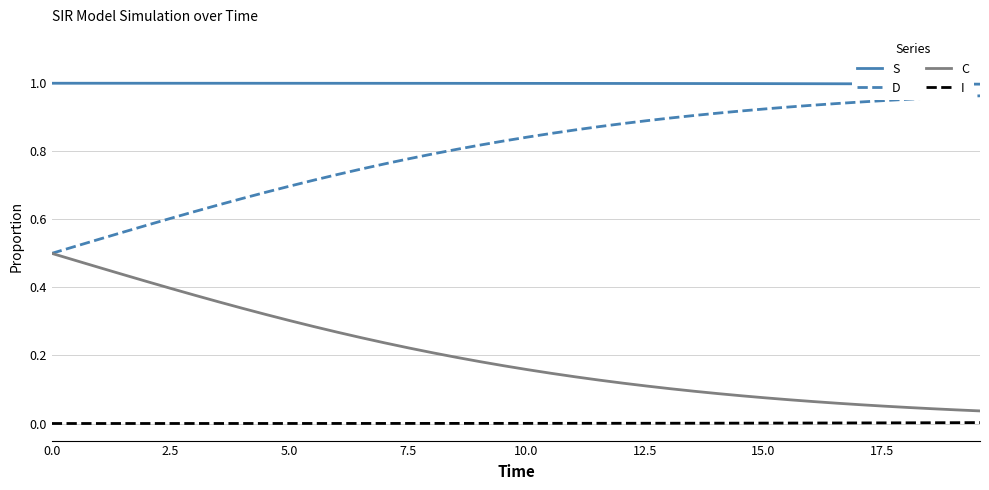

List the series in order of their overall mean, lowest first.

I, C, D, S